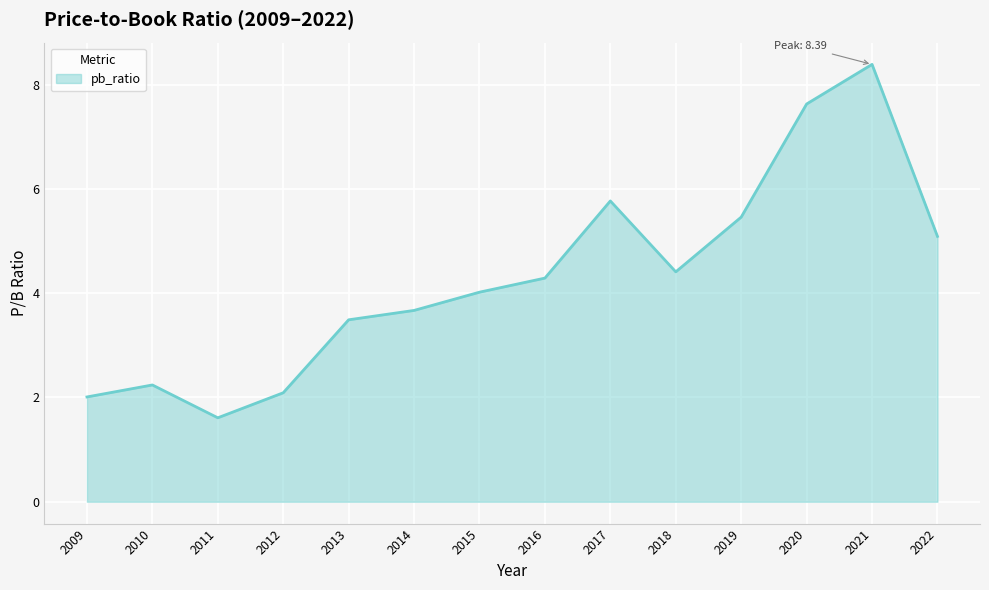

List the labels in order of value, smallest first.

2011, 2009, 2012, 2010, 2013, 2014, 2015, 2016, 2018, 2022, 2019, 2017, 2020, 2021